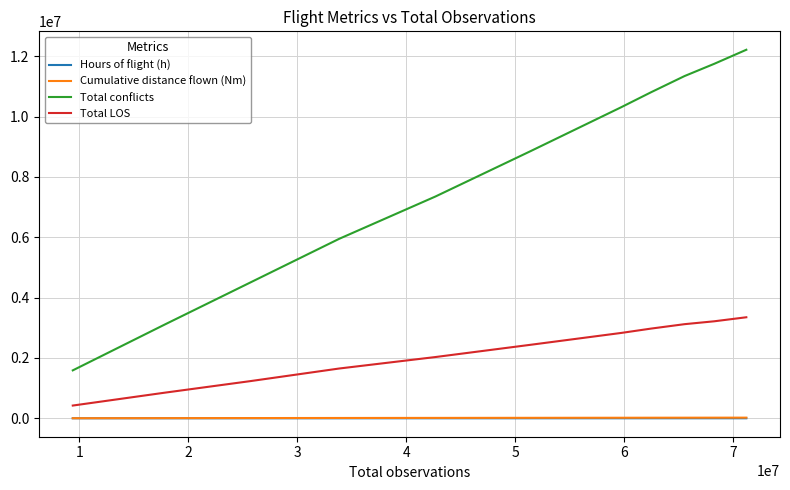

True or false: Cumulative distance flown (Nm) and Total LOS cross at least once.

False